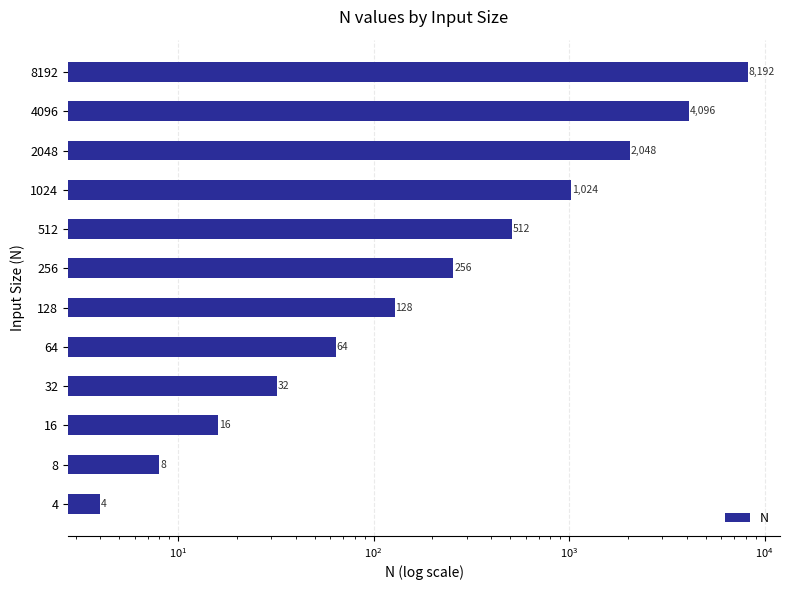

How many values exceed 256?

5